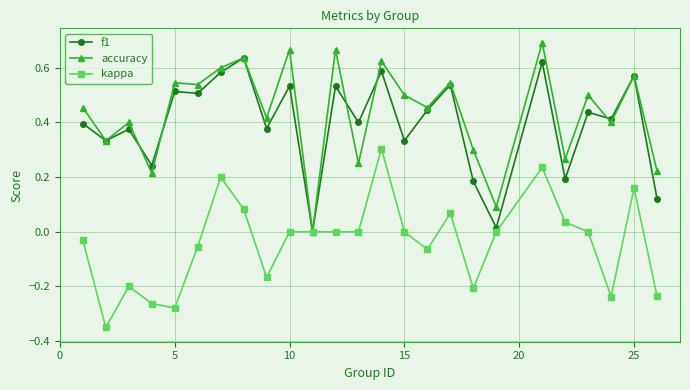

Does the chart display data point markers on the line(s)?

Yes